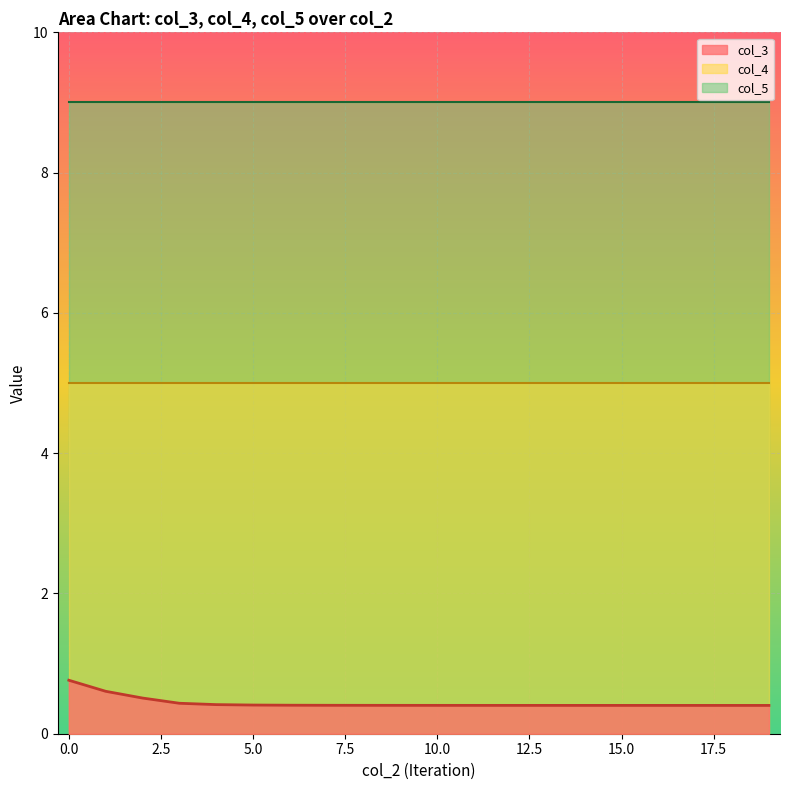

What is the value of the col_5 point at the 19th from the left?

9.0